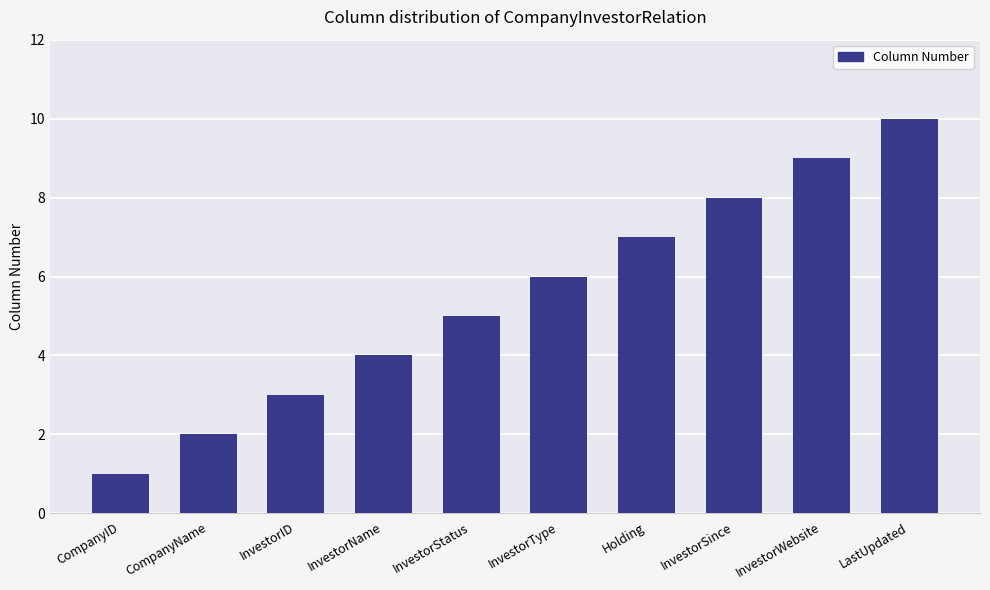

Rank the categories by value from highest to lowest.

LastUpdated, InvestorWebsite, InvestorSince, Holding, InvestorType, InvestorStatus, InvestorName, InvestorID, CompanyName, CompanyID